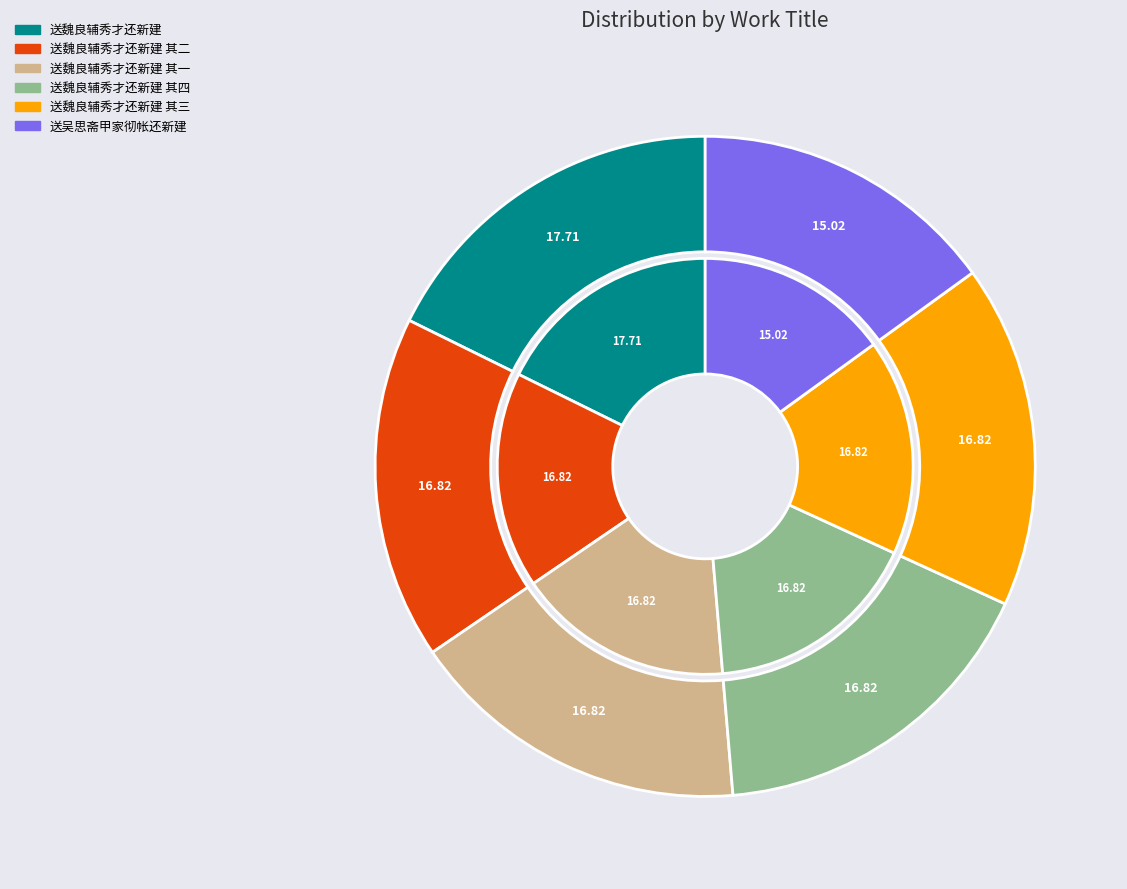

True or false: 送魏良辅秀才还新建 其三 accounts for 23% of the total.

False